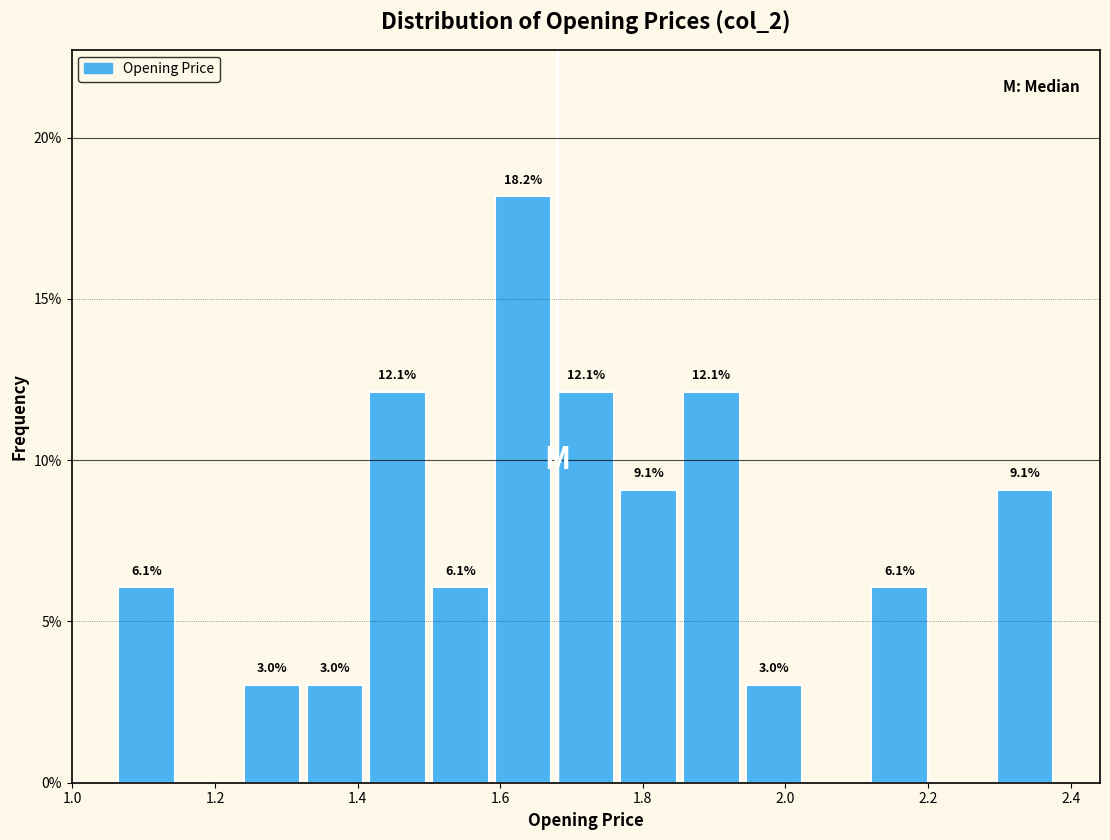

Over which range of the x-axis is the bar tallest?

1.588 to 1.676